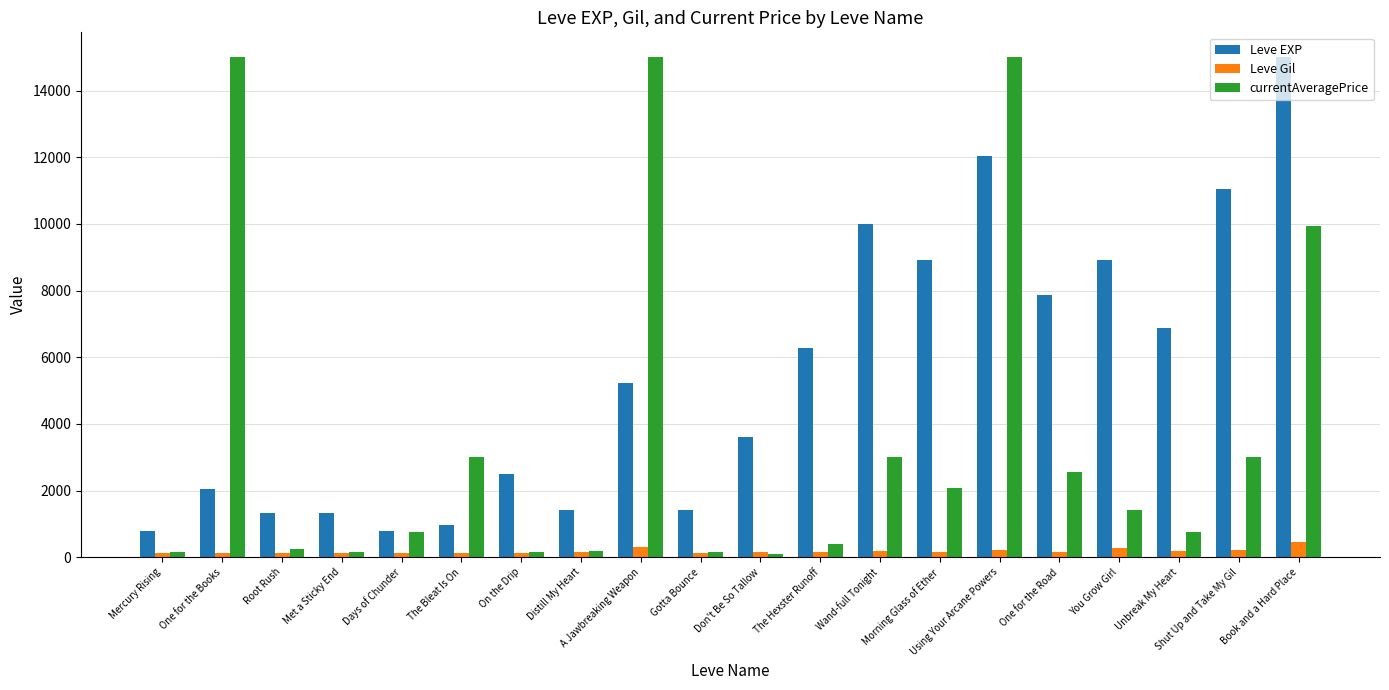

At how many categories does at least one series exceed 5219?

11